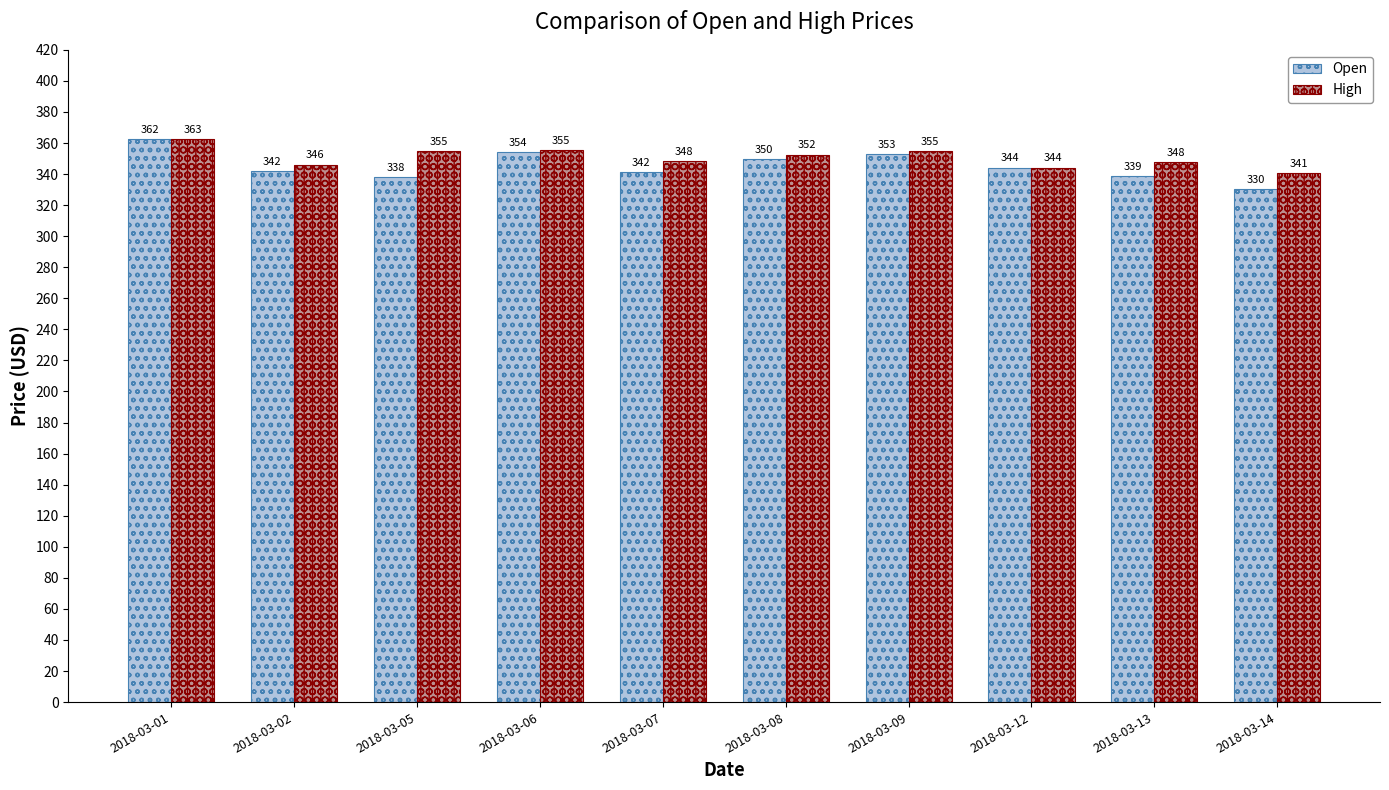

Are the bars grouped side by side (vs. stacked)?

Yes